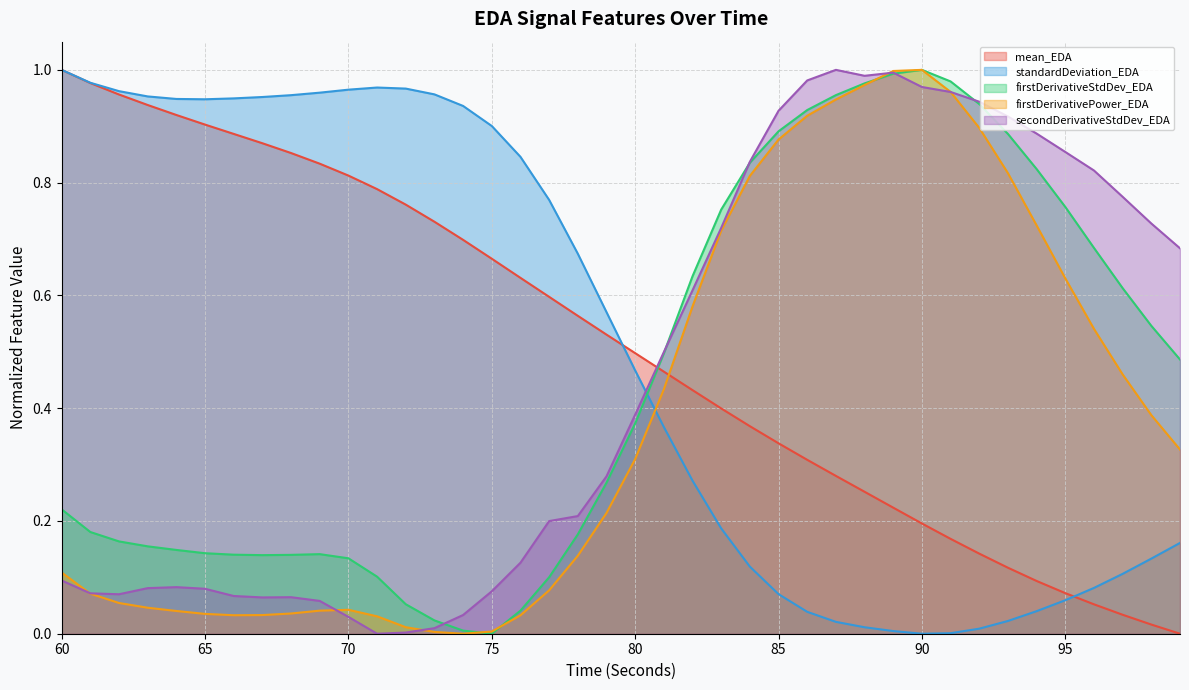

Which series changed the most between 70 and 73?

firstDerivativeStdDev_EDA